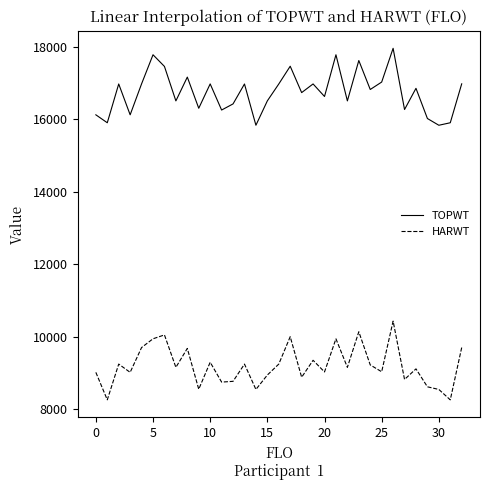

Rank the series by their average value, from lowest to highest.

HARWT, TOPWT